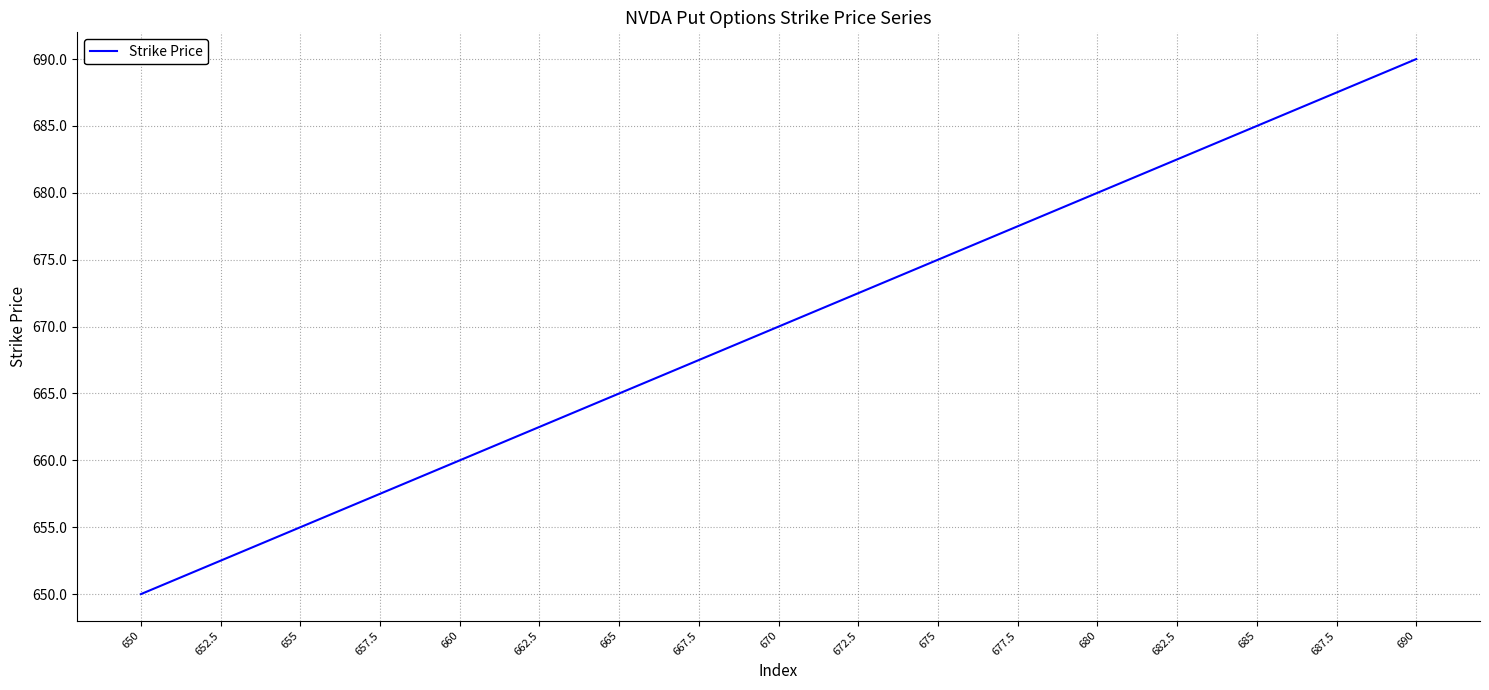

Where is the data nearest to the value 670?

670